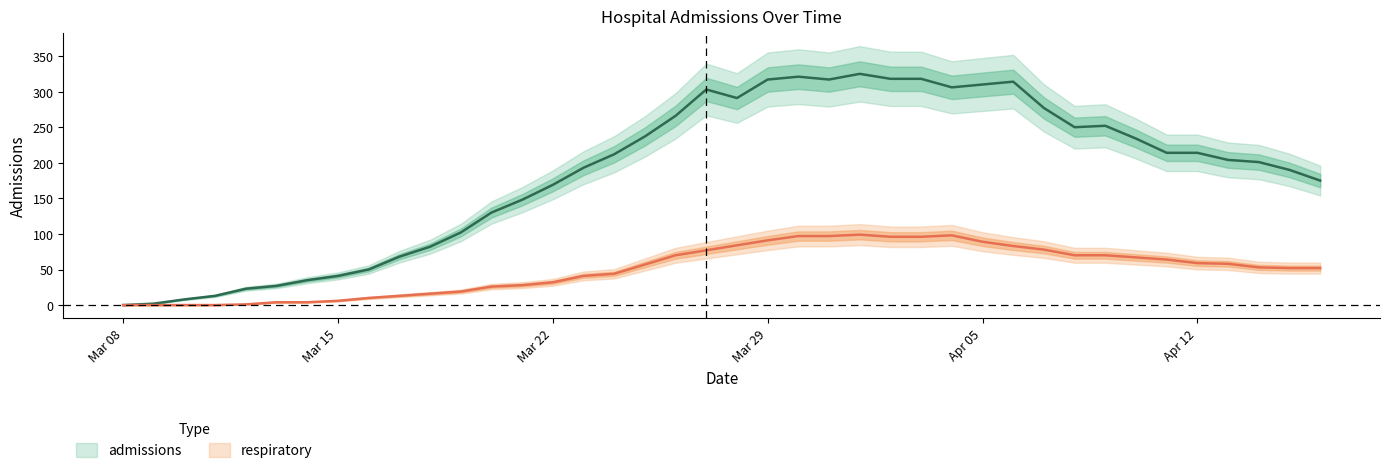

Which series has the largest total across all categories?

admissions